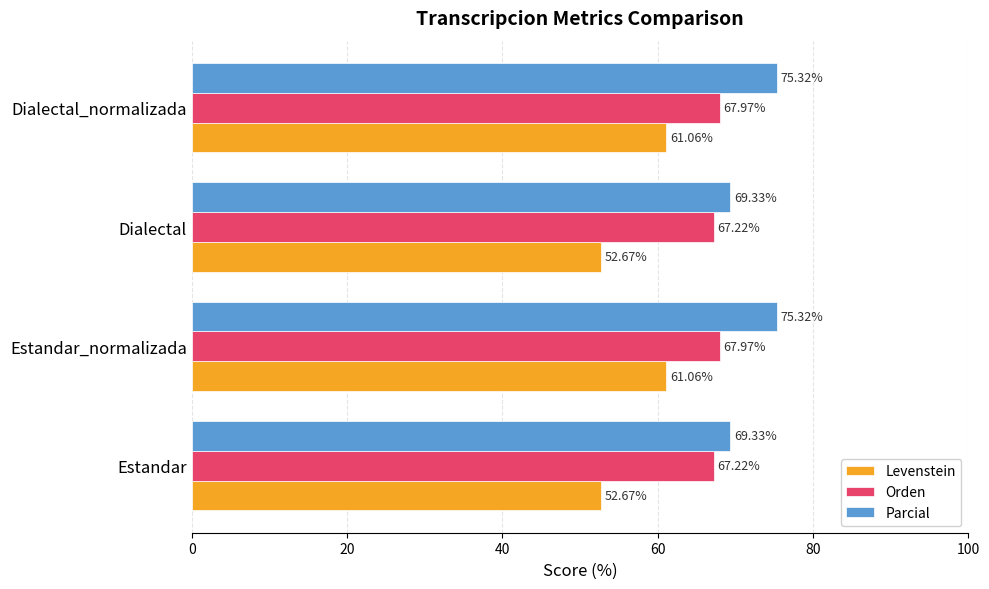

Is the value of Levenstein at Dialectal greater than the value of Parcial at Estandar?

No